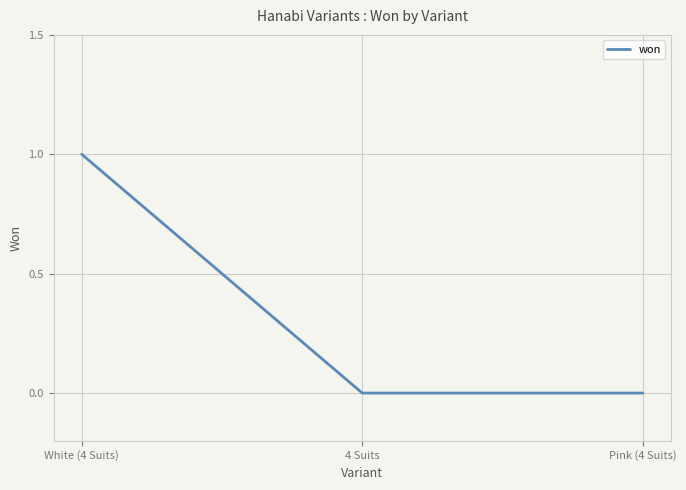

The value at 4 Suits is 0. True or false?

True